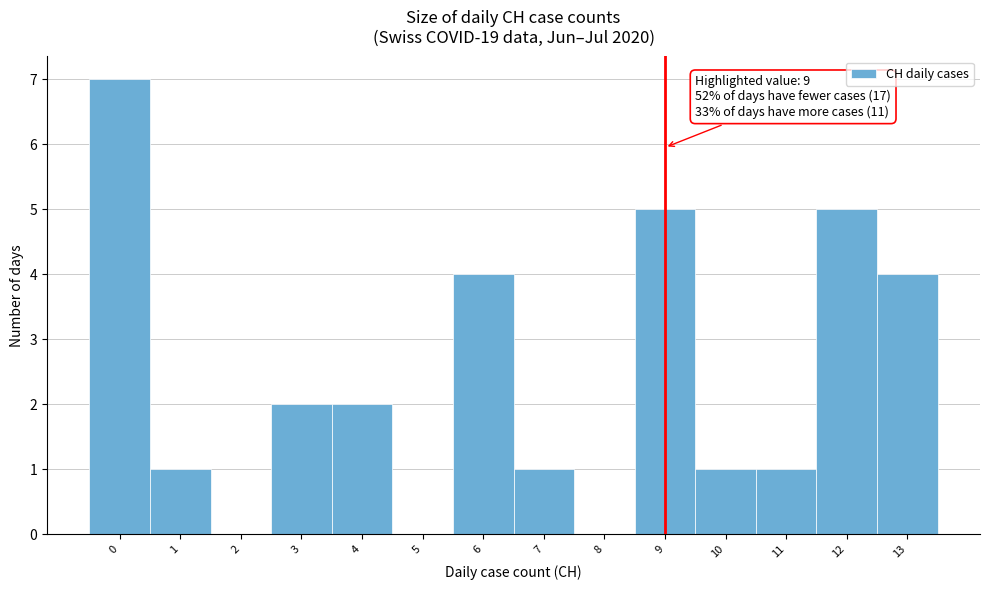

Which range on the x-axis has the tallest bar?

-0.5 to 0.5